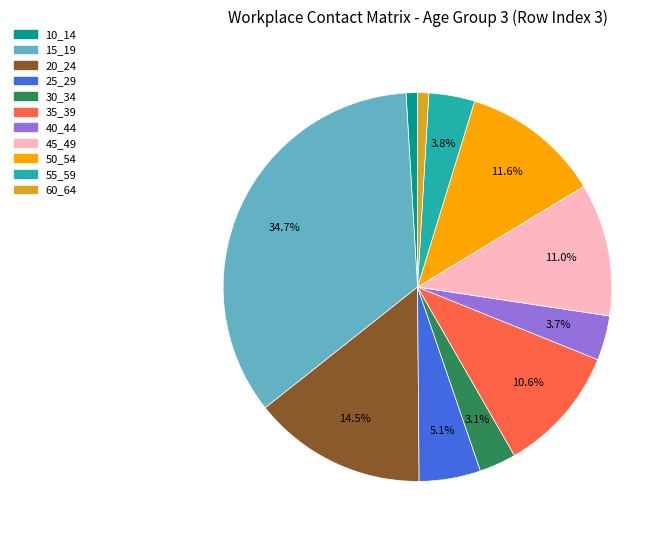

What is the largest slice in the pie chart?

15_19